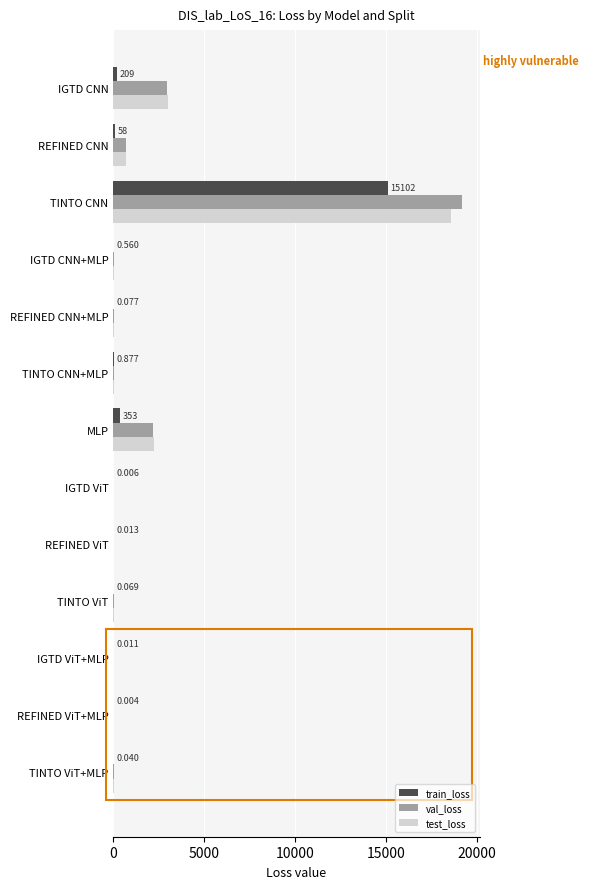

At which category is the sum across all series the highest?

TINTO CNN